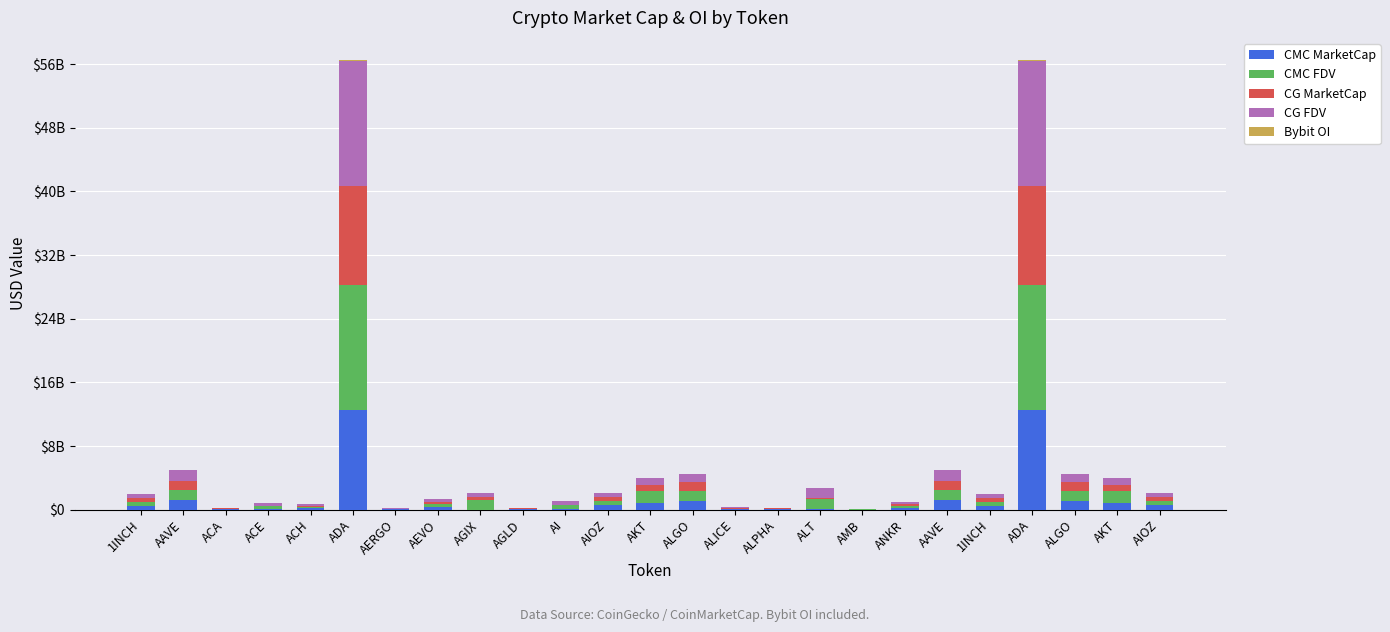

Does the chart contain stacked bars?

Yes